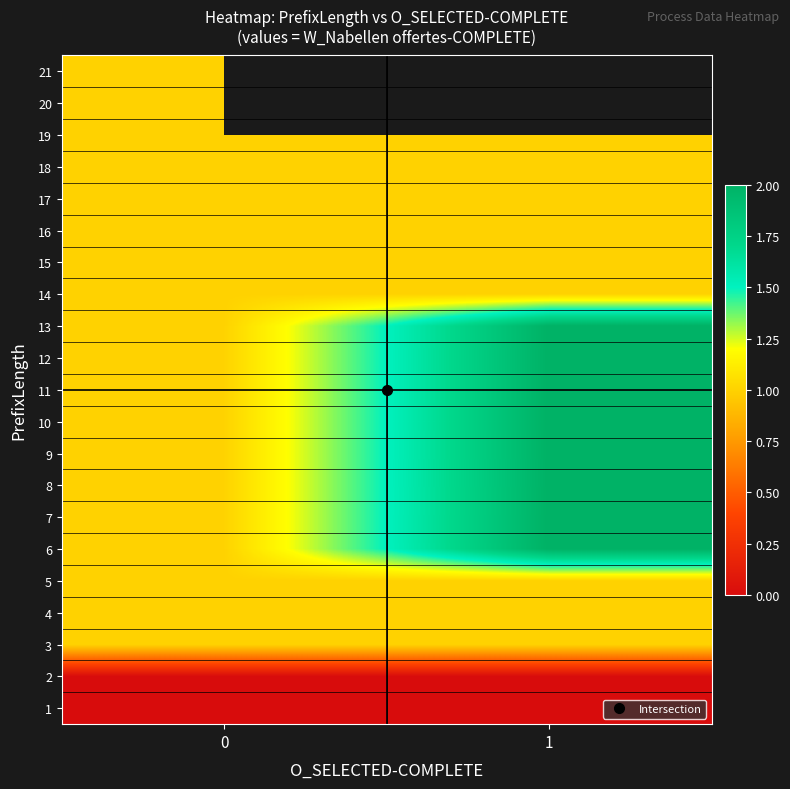

What is the difference between the highest and lowest values at 0?

1.0